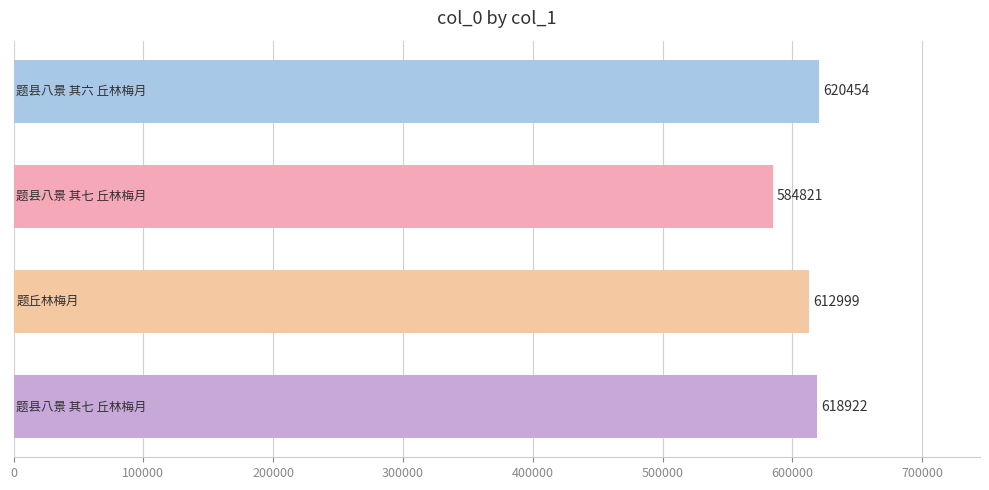

What is the difference between the second highest and second lowest values?

5923